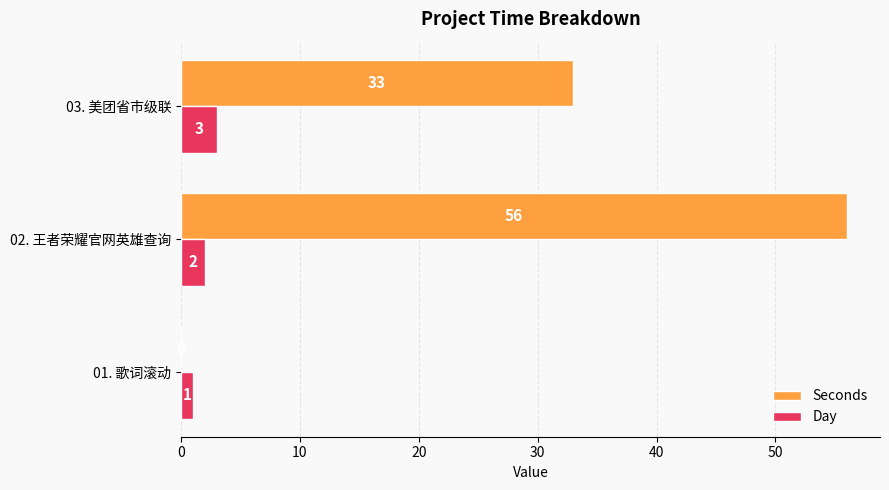

What is the highest value of the Day series?

3